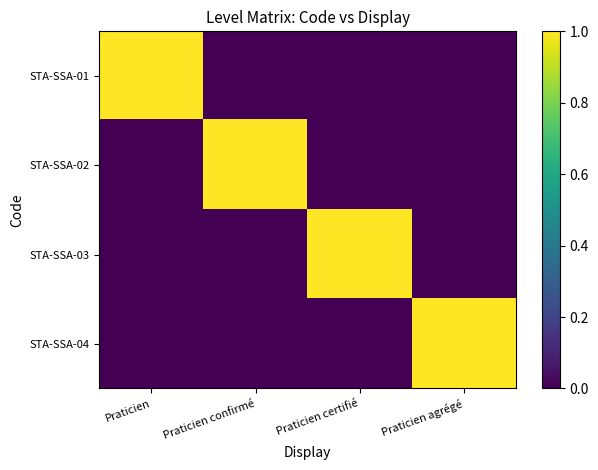

How many distinct data groups are displayed?

4